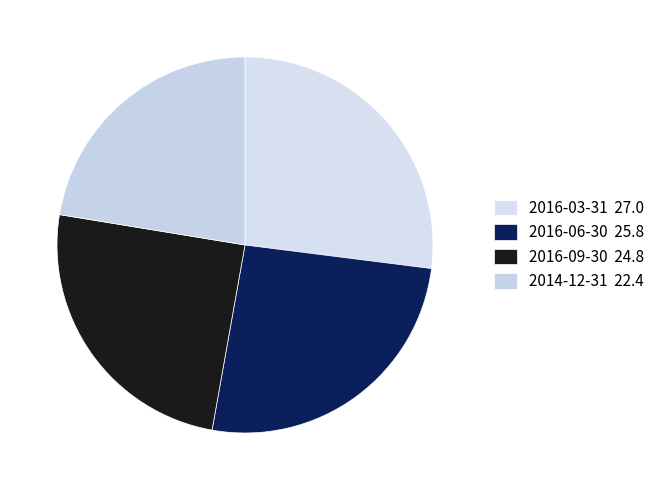

Count the number of slices in the pie.

4